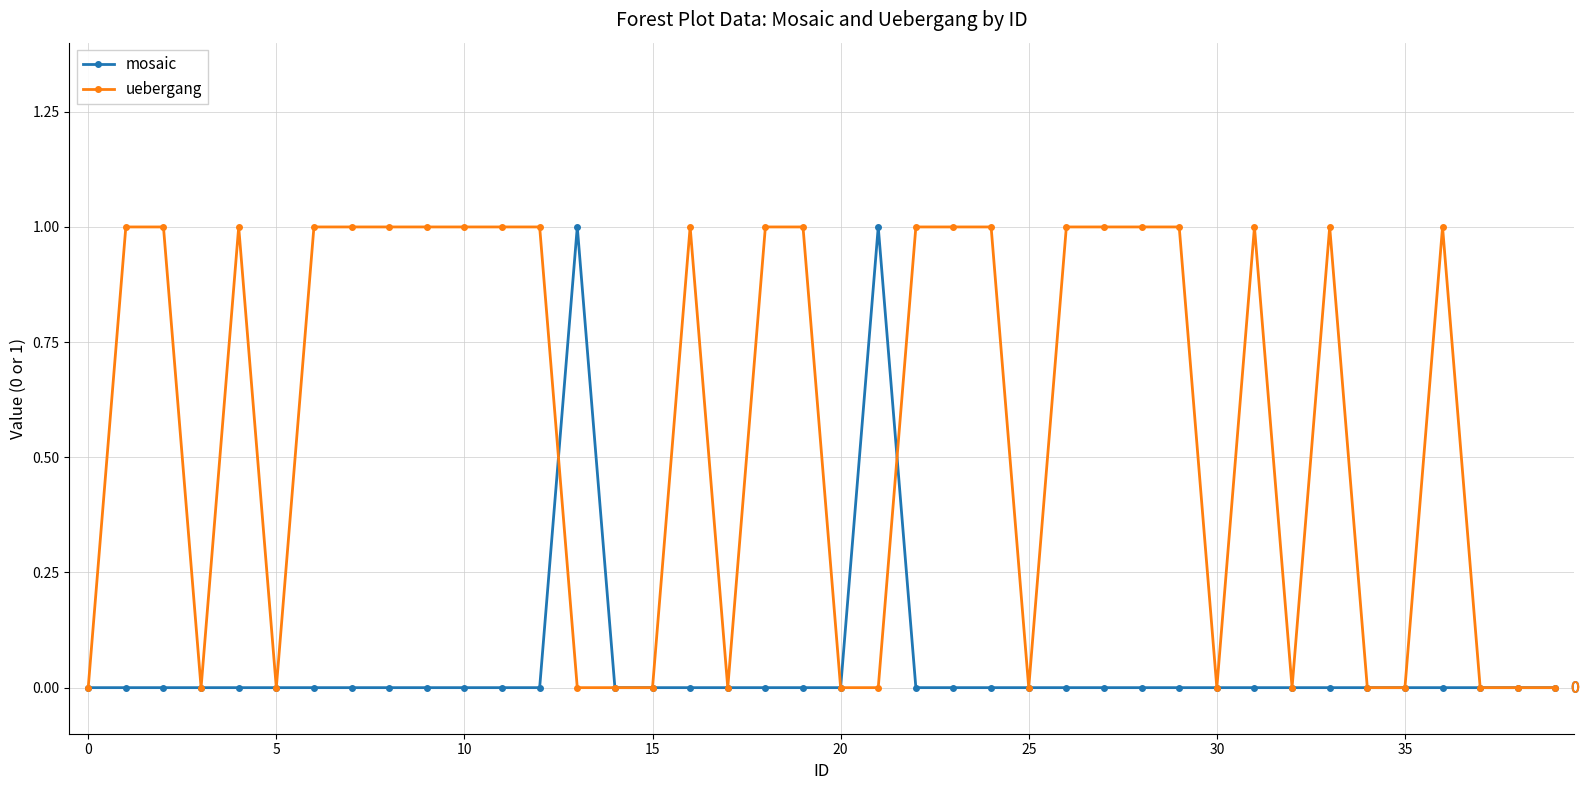

Which series has the largest total across all categories?

uebergang